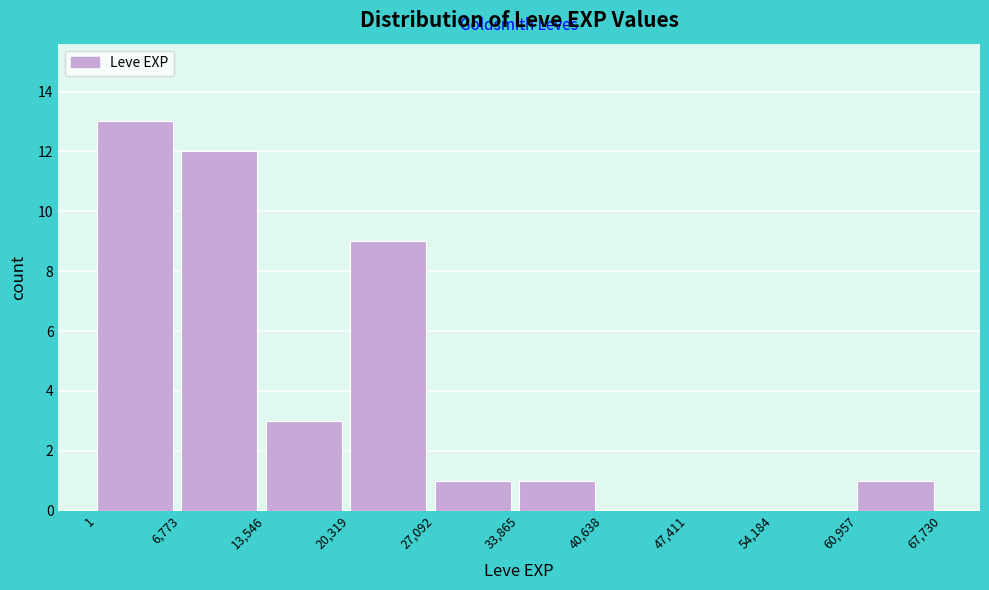

How tall is the bar that spans 1 to 6,773 on the x-axis? The values are not printed on the chart, so give them approximately, as read against the axis.

13